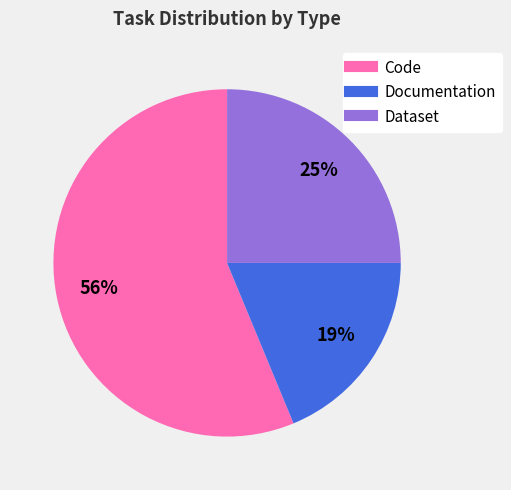

Do Documentation and Code together represent more than half of the pie?

Yes